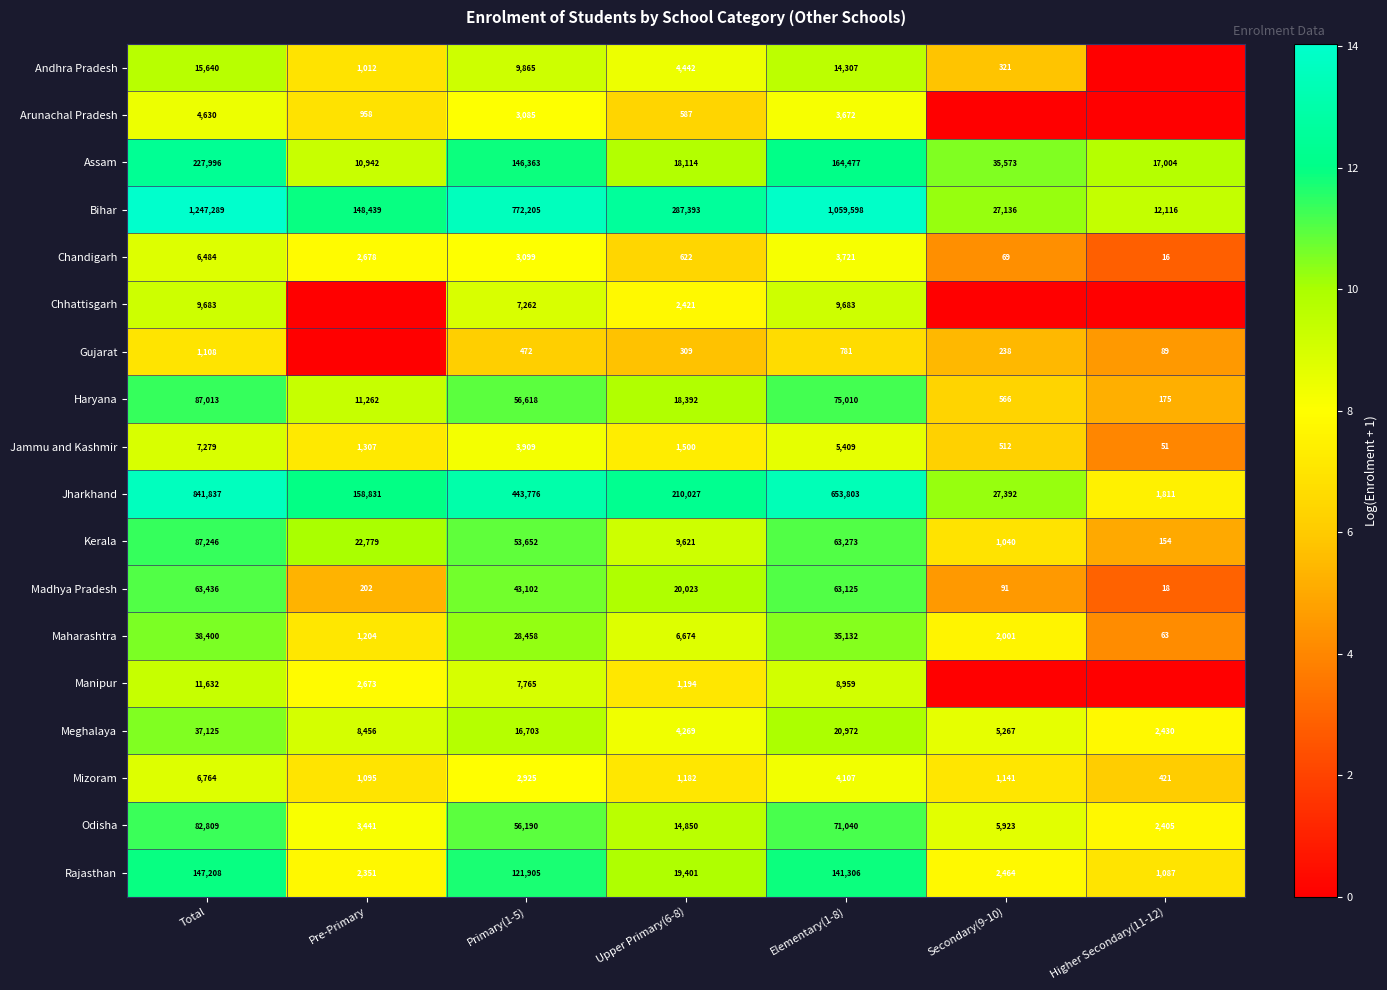

At Elementary(1-8), list the series in order from smallest to largest.

Gujarat, Arunachal Pradesh, Chandigarh, Mizoram, Jammu and Kashmir, Manipur, Chhattisgarh, Andhra Pradesh, Meghalaya, Maharashtra, Madhya Pradesh, Kerala, Odisha, Haryana, Rajasthan, Assam, Jharkhand, Bihar